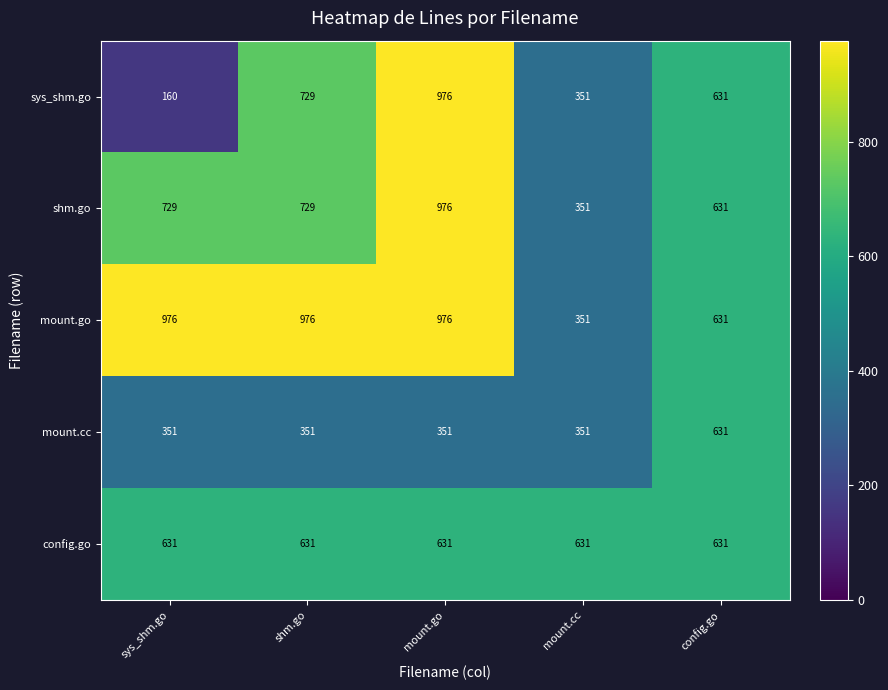

What is the total value across all series at config.go?

3155